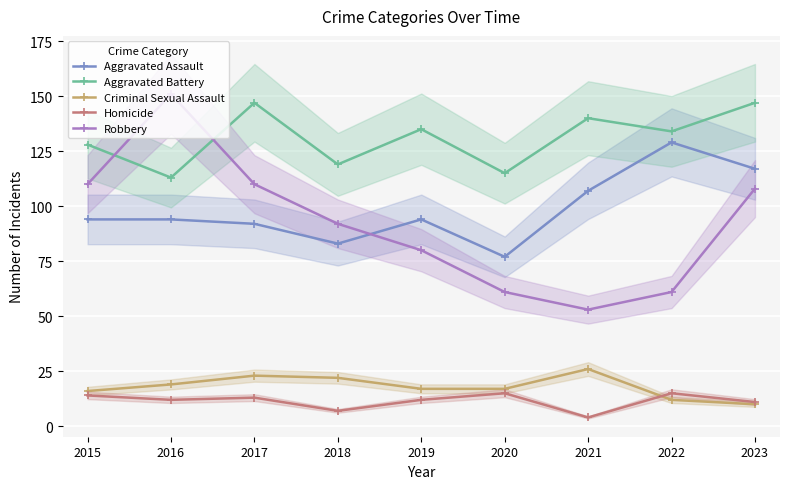

Is the value of Aggravated Battery at 2018 greater than the value of Homicide at 2023?

Yes